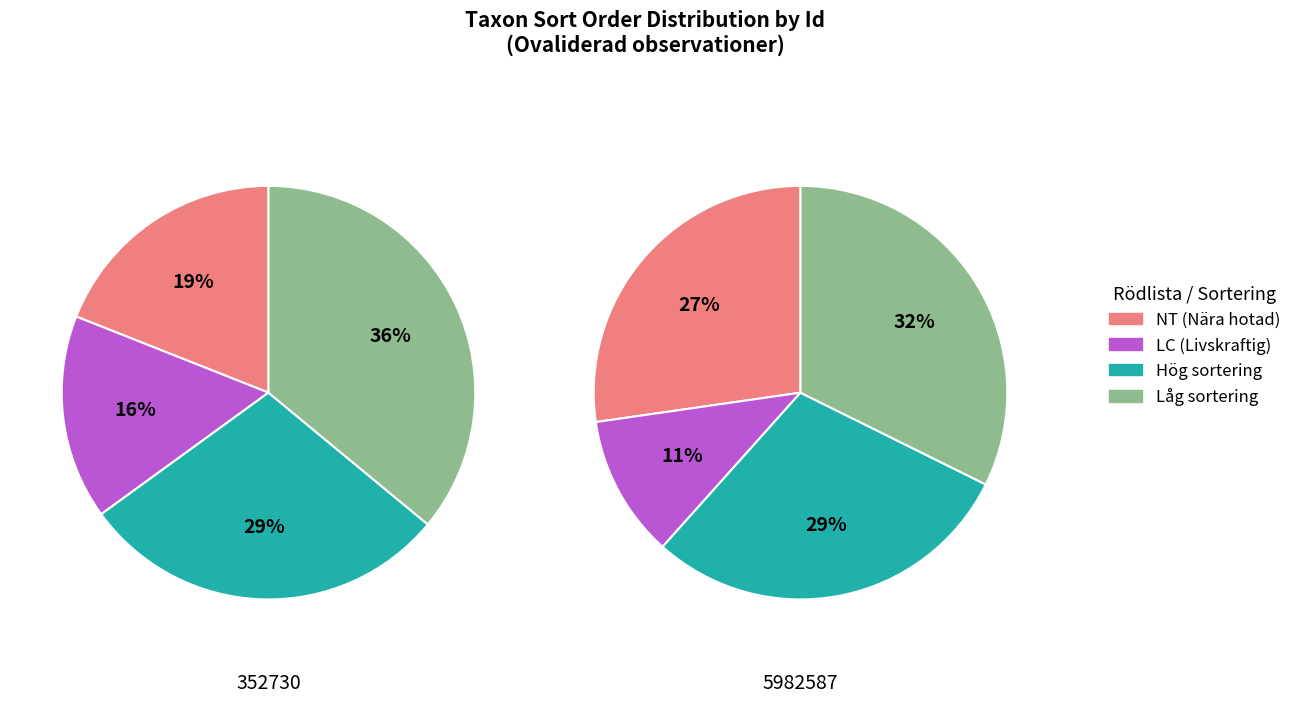

Between Ullticka (Ovaliderad, NT) and Jungfru marie nycklar (Ovaliderad, LC), which series saw the biggest shift?

352730